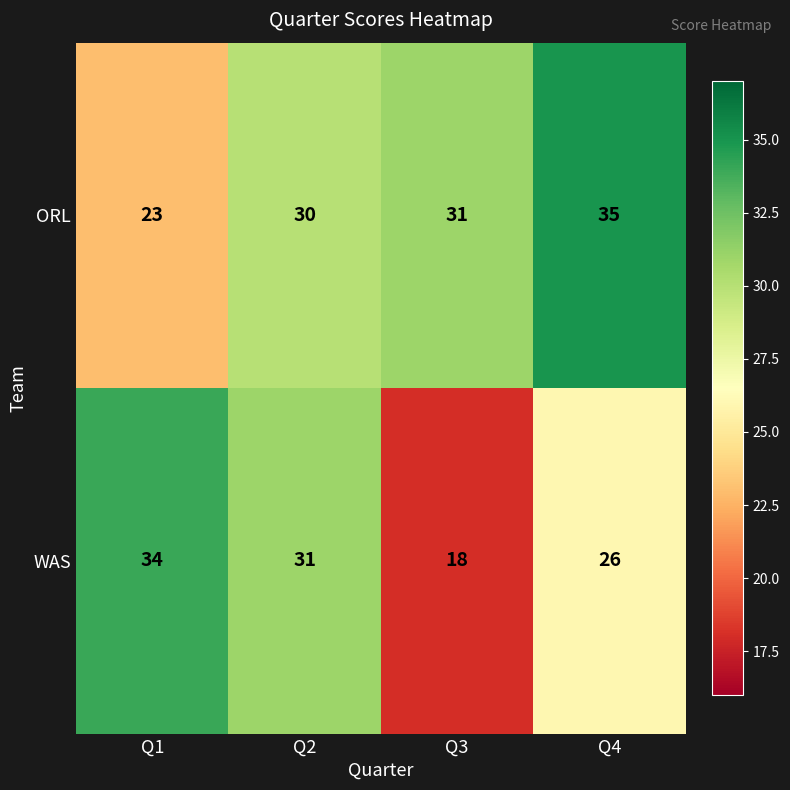

What is the difference between the highest and lowest values at Q1?

11